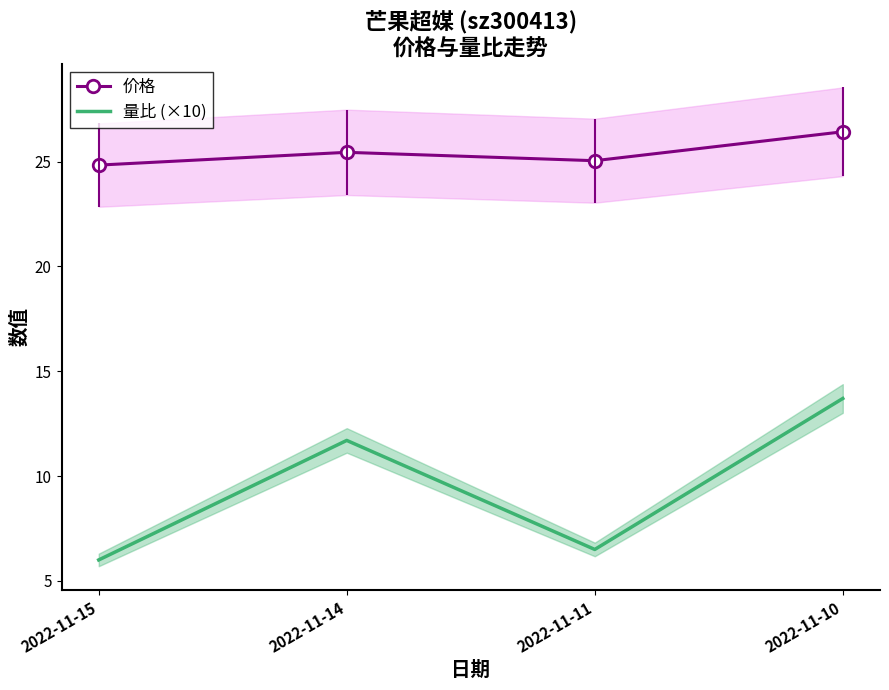

Reading right to left, extract all data points from this chart.

价格: 26.4	25.0	25.4	24.8
量比 (×10): 13.7	6.5	11.7	6.0